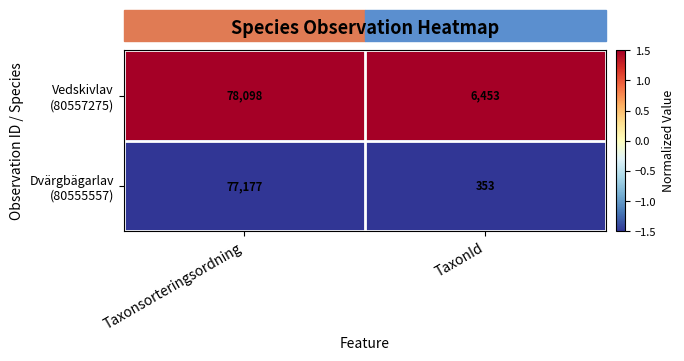

At which category does the chart reach its peak across all series?

Taxonsorteringsordning